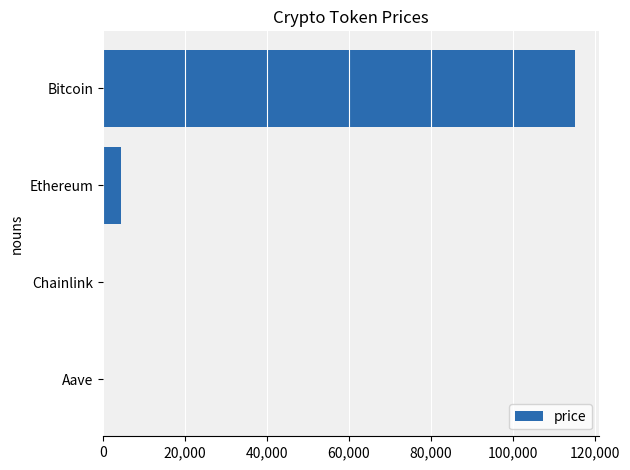

What is the sum of all values?

119768.1